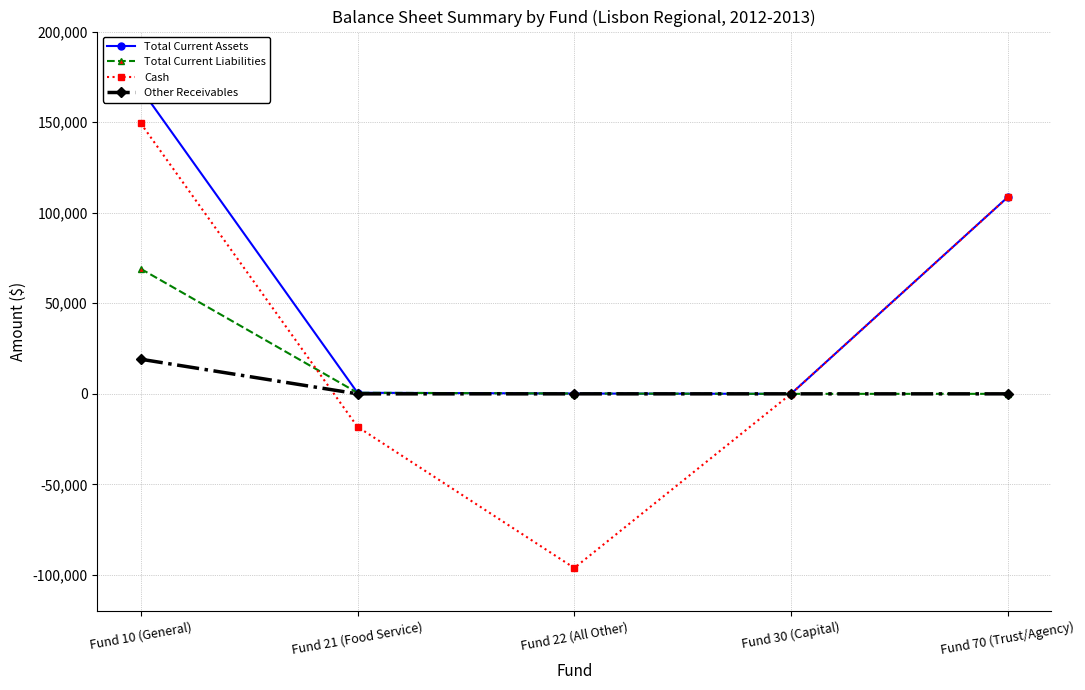

What are all the series names shown in the legend?

Total Current Assets, Total Current Liabilities, Cash, Other Receivables